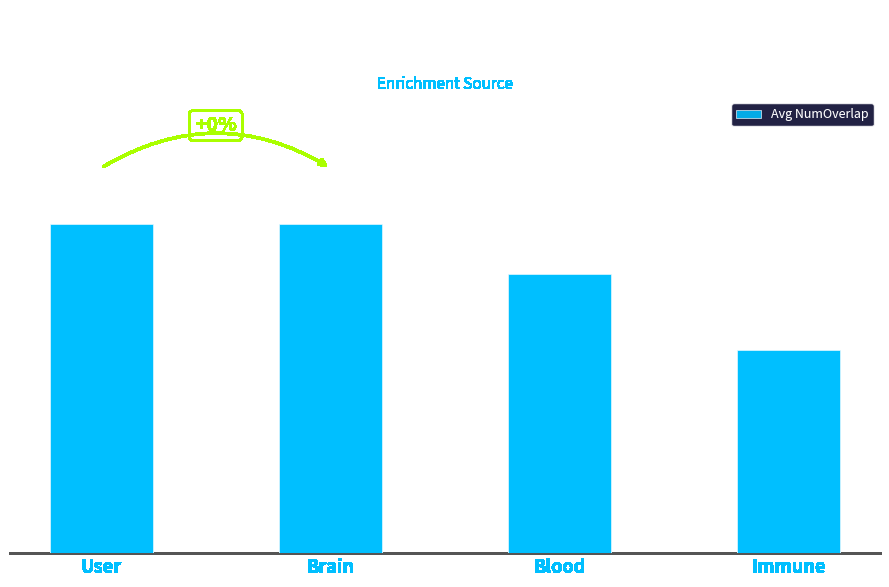

What is the greatest value displayed?

13